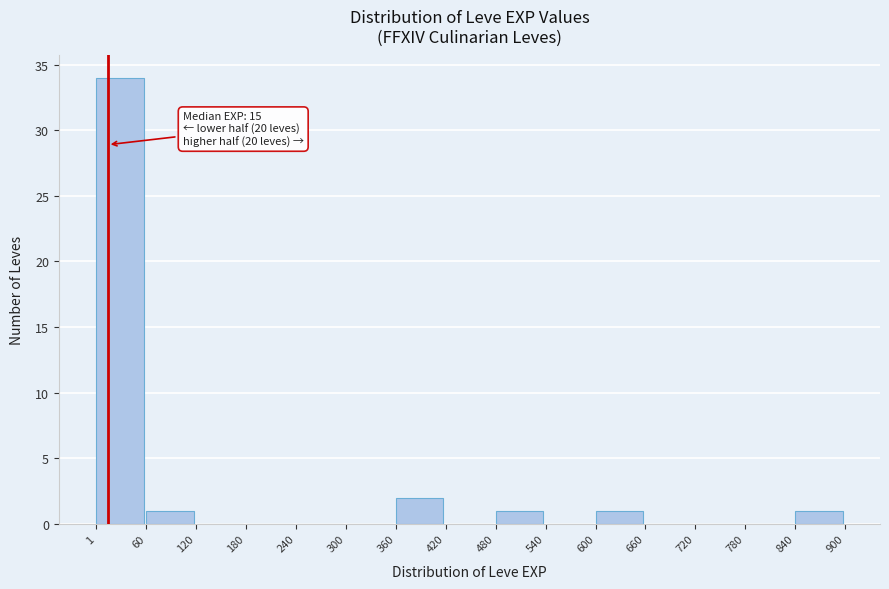

Over which range of the x-axis is the bar tallest?

1 to 60